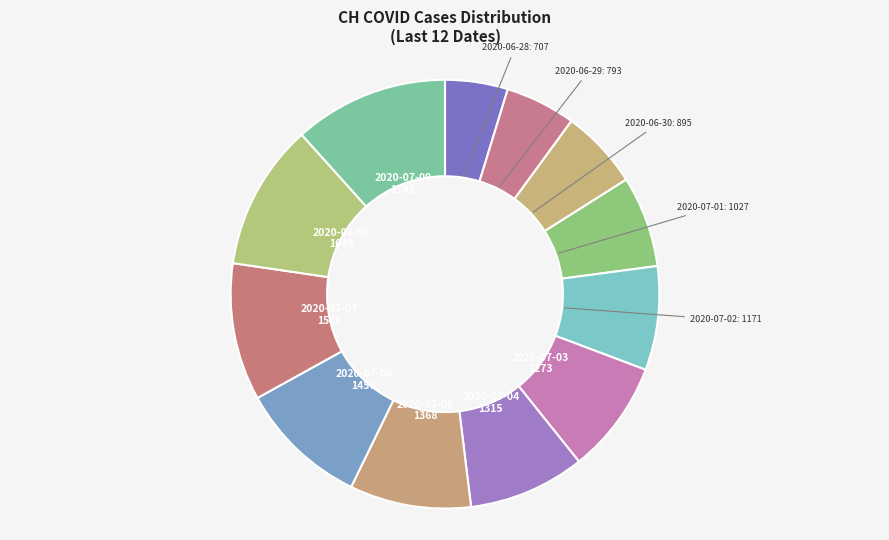

Count the number of slices in the pie.

12